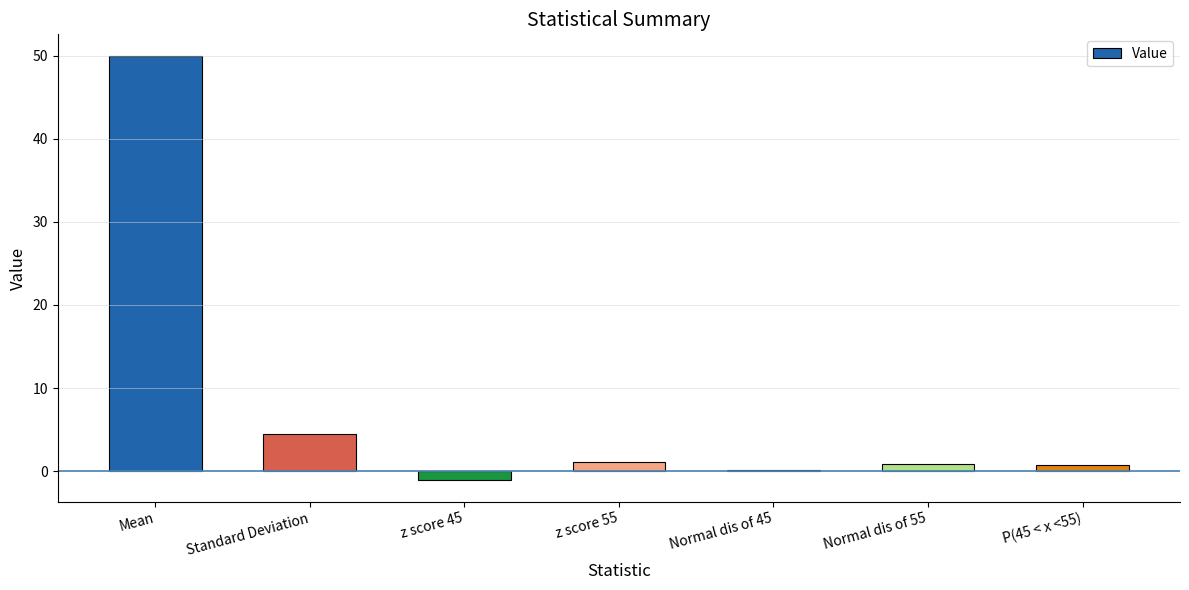

What is the greatest value displayed?

50.0